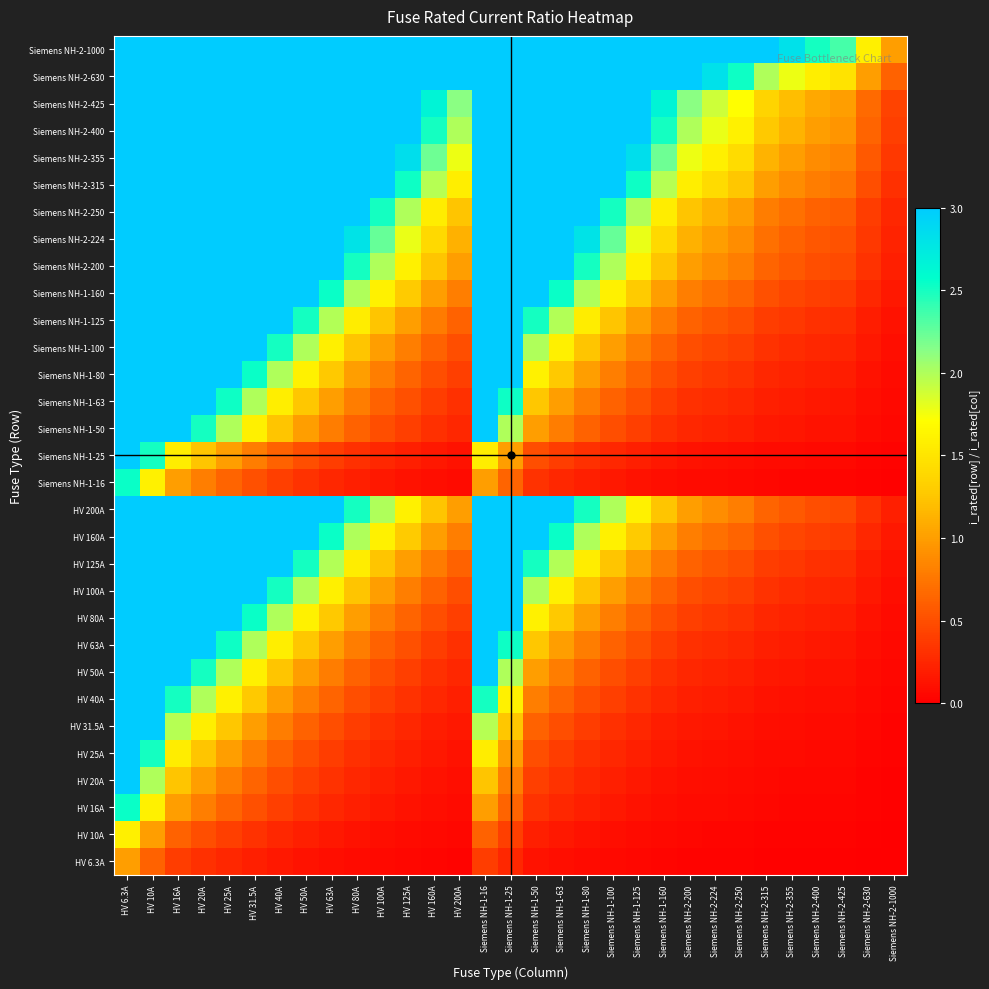

Reading right to left, extract all data points from this chart.

HV 6.3A: Siemens NH-2-1000=0.0	Siemens NH-2-630=0.0	Siemens NH-2-425=0.0	Siemens NH-2-400=0.0	Siemens NH-2-355=0.0	Siemens NH-2-315=0.0	Siemens NH-2-250=0.0	Siemens NH-2-224=0.0	Siemens NH-2-200=0.0	Siemens NH-1-160=0.0	Siemens NH-1-125=0.1	Siemens NH-1-100=0.1	Siemens NH-1-80=0.1	Siemens NH-1-63=0.1	Siemens NH-1-50=0.1	Siemens NH-1-25=0.3	Siemens NH-1-16=0.4	HV 200A=0.0	HV 160A=0.0	HV 125A=0.1	HV 100A=0.1	HV 80A=0.1	HV 63A=0.1	HV 50A=0.1	HV 40A=0.2	HV 31.5A=0.2	HV 25A=0.3	HV 20A=0.3	HV 16A=0.4	HV 10A=0.6	HV 6.3A=1.0
HV 10A: Siemens NH-2-1000=0.0	Siemens NH-2-630=0.0	Siemens NH-2-425=0.0	Siemens NH-2-400=0.0	Siemens NH-2-355=0.0	Siemens NH-2-315=0.0	Siemens NH-2-250=0.0	Siemens NH-2-224=0.0	Siemens NH-2-200=0.1	Siemens NH-1-160=0.1	Siemens NH-1-125=0.1	Siemens NH-1-100=0.1	Siemens NH-1-80=0.1	Siemens NH-1-63=0.2	Siemens NH-1-50=0.2	Siemens NH-1-25=0.4	Siemens NH-1-16=0.6	HV 200A=0.1	HV 160A=0.1	HV 125A=0.1	HV 100A=0.1	HV 80A=0.1	HV 63A=0.2	HV 50A=0.2	HV 40A=0.2	HV 31.5A=0.3	HV 25A=0.4	HV 20A=0.5	HV 16A=0.6	HV 10A=1.0	HV 6.3A=1.6
HV 16A: Siemens NH-2-1000=0.0	Siemens NH-2-630=0.0	Siemens NH-2-425=0.0	Siemens NH-2-400=0.0	Siemens NH-2-355=0.0	Siemens NH-2-315=0.1	Siemens NH-2-250=0.1	Siemens NH-2-224=0.1	Siemens NH-2-200=0.1	Siemens NH-1-160=0.1	Siemens NH-1-125=0.1	Siemens NH-1-100=0.2	Siemens NH-1-80=0.2	Siemens NH-1-63=0.3	Siemens NH-1-50=0.3	Siemens NH-1-25=0.6	Siemens NH-1-16=1.0	HV 200A=0.1	HV 160A=0.1	HV 125A=0.1	HV 100A=0.2	HV 80A=0.2	HV 63A=0.3	HV 50A=0.3	HV 40A=0.4	HV 31.5A=0.5	HV 25A=0.6	HV 20A=0.8	HV 16A=1.0	HV 10A=1.6	HV 6.3A=2.5
HV 20A: Siemens NH-2-1000=0.0	Siemens NH-2-630=0.0	Siemens NH-2-425=0.0	Siemens NH-2-400=0.1	Siemens NH-2-355=0.1	Siemens NH-2-315=0.1	Siemens NH-2-250=0.1	Siemens NH-2-224=0.1	Siemens NH-2-200=0.1	Siemens NH-1-160=0.1	Siemens NH-1-125=0.2	Siemens NH-1-100=0.2	Siemens NH-1-80=0.2	Siemens NH-1-63=0.3	Siemens NH-1-50=0.4	Siemens NH-1-25=0.8	Siemens NH-1-16=1.2	HV 200A=0.1	HV 160A=0.1	HV 125A=0.2	HV 100A=0.2	HV 80A=0.2	HV 63A=0.3	HV 50A=0.4	HV 40A=0.5	HV 31.5A=0.6	HV 25A=0.8	HV 20A=1.0	HV 16A=1.2	HV 10A=2.0	HV 6.3A=3.2
HV 25A: Siemens NH-2-1000=0.0	Siemens NH-2-630=0.0	Siemens NH-2-425=0.1	Siemens NH-2-400=0.1	Siemens NH-2-355=0.1	Siemens NH-2-315=0.1	Siemens NH-2-250=0.1	Siemens NH-2-224=0.1	Siemens NH-2-200=0.1	Siemens NH-1-160=0.2	Siemens NH-1-125=0.2	Siemens NH-1-100=0.2	Siemens NH-1-80=0.3	Siemens NH-1-63=0.4	Siemens NH-1-50=0.5	Siemens NH-1-25=1.0	Siemens NH-1-16=1.6	HV 200A=0.1	HV 160A=0.2	HV 125A=0.2	HV 100A=0.2	HV 80A=0.3	HV 63A=0.4	HV 50A=0.5	HV 40A=0.6	HV 31.5A=0.8	HV 25A=1.0	HV 20A=1.2	HV 16A=1.6	HV 10A=2.5	HV 6.3A=4.0
HV 31.5A: Siemens NH-2-1000=0.0	Siemens NH-2-630=0.1	Siemens NH-2-425=0.1	Siemens NH-2-400=0.1	Siemens NH-2-355=0.1	Siemens NH-2-315=0.1	Siemens NH-2-250=0.1	Siemens NH-2-224=0.1	Siemens NH-2-200=0.2	Siemens NH-1-160=0.2	Siemens NH-1-125=0.3	Siemens NH-1-100=0.3	Siemens NH-1-80=0.4	Siemens NH-1-63=0.5	Siemens NH-1-50=0.6	Siemens NH-1-25=1.3	Siemens NH-1-16=2.0	HV 200A=0.2	HV 160A=0.2	HV 125A=0.3	HV 100A=0.3	HV 80A=0.4	HV 63A=0.5	HV 50A=0.6	HV 40A=0.8	HV 31.5A=1.0	HV 25A=1.3	HV 20A=1.6	HV 16A=2.0	HV 10A=3.1	HV 6.3A=5.0
HV 40A: Siemens NH-2-1000=0.0	Siemens NH-2-630=0.1	Siemens NH-2-425=0.1	Siemens NH-2-400=0.1	Siemens NH-2-355=0.1	Siemens NH-2-315=0.1	Siemens NH-2-250=0.2	Siemens NH-2-224=0.2	Siemens NH-2-200=0.2	Siemens NH-1-160=0.2	Siemens NH-1-125=0.3	Siemens NH-1-100=0.4	Siemens NH-1-80=0.5	Siemens NH-1-63=0.6	Siemens NH-1-50=0.8	Siemens NH-1-25=1.6	Siemens NH-1-16=2.5	HV 200A=0.2	HV 160A=0.2	HV 125A=0.3	HV 100A=0.4	HV 80A=0.5	HV 63A=0.6	HV 50A=0.8	HV 40A=1.0	HV 31.5A=1.3	HV 25A=1.6	HV 20A=2.0	HV 16A=2.5	HV 10A=4.0	HV 6.3A=6.3
HV 50A: Siemens NH-2-1000=0.1	Siemens NH-2-630=0.1	Siemens NH-2-425=0.1	Siemens NH-2-400=0.1	Siemens NH-2-355=0.1	Siemens NH-2-315=0.2	Siemens NH-2-250=0.2	Siemens NH-2-224=0.2	Siemens NH-2-200=0.2	Siemens NH-1-160=0.3	Siemens NH-1-125=0.4	Siemens NH-1-100=0.5	Siemens NH-1-80=0.6	Siemens NH-1-63=0.8	Siemens NH-1-50=1.0	Siemens NH-1-25=2.0	Siemens NH-1-16=3.1	HV 200A=0.2	HV 160A=0.3	HV 125A=0.4	HV 100A=0.5	HV 80A=0.6	HV 63A=0.8	HV 50A=1.0	HV 40A=1.2	HV 31.5A=1.6	HV 25A=2.0	HV 20A=2.5	HV 16A=3.1	HV 10A=5.0	HV 6.3A=7.9
HV 63A: Siemens NH-2-1000=0.1	Siemens NH-2-630=0.1	Siemens NH-2-425=0.1	Siemens NH-2-400=0.2	Siemens NH-2-355=0.2	Siemens NH-2-315=0.2	Siemens NH-2-250=0.3	Siemens NH-2-224=0.3	Siemens NH-2-200=0.3	Siemens NH-1-160=0.4	Siemens NH-1-125=0.5	Siemens NH-1-100=0.6	Siemens NH-1-80=0.8	Siemens NH-1-63=1.0	Siemens NH-1-50=1.3	Siemens NH-1-25=2.5	Siemens NH-1-16=3.9	HV 200A=0.3	HV 160A=0.4	HV 125A=0.5	HV 100A=0.6	HV 80A=0.8	HV 63A=1.0	HV 50A=1.3	HV 40A=1.6	HV 31.5A=2.0	HV 25A=2.5	HV 20A=3.1	HV 16A=3.9	HV 10A=6.3	HV 6.3A=10.0
HV 80A: Siemens NH-2-1000=0.1	Siemens NH-2-630=0.1	Siemens NH-2-425=0.2	Siemens NH-2-400=0.2	Siemens NH-2-355=0.2	Siemens NH-2-315=0.3	Siemens NH-2-250=0.3	Siemens NH-2-224=0.4	Siemens NH-2-200=0.4	Siemens NH-1-160=0.5	Siemens NH-1-125=0.6	Siemens NH-1-100=0.8	Siemens NH-1-80=1.0	Siemens NH-1-63=1.3	Siemens NH-1-50=1.6	Siemens NH-1-25=3.2	Siemens NH-1-16=5.0	HV 200A=0.4	HV 160A=0.5	HV 125A=0.6	HV 100A=0.8	HV 80A=1.0	HV 63A=1.3	HV 50A=1.6	HV 40A=2.0	HV 31.5A=2.5	HV 25A=3.2	HV 20A=4.0	HV 16A=5.0	HV 10A=8.0	HV 6.3A=12.7
HV 100A: Siemens NH-2-1000=0.1	Siemens NH-2-630=0.2	Siemens NH-2-425=0.2	Siemens NH-2-400=0.2	Siemens NH-2-355=0.3	Siemens NH-2-315=0.3	Siemens NH-2-250=0.4	Siemens NH-2-224=0.4	Siemens NH-2-200=0.5	Siemens NH-1-160=0.6	Siemens NH-1-125=0.8	Siemens NH-1-100=1.0	Siemens NH-1-80=1.2	Siemens NH-1-63=1.6	Siemens NH-1-50=2.0	Siemens NH-1-25=4.0	Siemens NH-1-16=6.2	HV 200A=0.5	HV 160A=0.6	HV 125A=0.8	HV 100A=1.0	HV 80A=1.2	HV 63A=1.6	HV 50A=2.0	HV 40A=2.5	HV 31.5A=3.2	HV 25A=4.0	HV 20A=5.0	HV 16A=6.2	HV 10A=10.0	HV 6.3A=15.9
HV 125A: Siemens NH-2-1000=0.1	Siemens NH-2-630=0.2	Siemens NH-2-425=0.3	Siemens NH-2-400=0.3	Siemens NH-2-355=0.4	Siemens NH-2-315=0.4	Siemens NH-2-250=0.5	Siemens NH-2-224=0.6	Siemens NH-2-200=0.6	Siemens NH-1-160=0.8	Siemens NH-1-125=1.0	Siemens NH-1-100=1.2	Siemens NH-1-80=1.6	Siemens NH-1-63=2.0	Siemens NH-1-50=2.5	Siemens NH-1-25=5.0	Siemens NH-1-16=7.8	HV 200A=0.6	HV 160A=0.8	HV 125A=1.0	HV 100A=1.2	HV 80A=1.6	HV 63A=2.0	HV 50A=2.5	HV 40A=3.1	HV 31.5A=4.0	HV 25A=5.0	HV 20A=6.2	HV 16A=7.8	HV 10A=12.5	HV 6.3A=19.8
HV 160A: Siemens NH-2-1000=0.2	Siemens NH-2-630=0.3	Siemens NH-2-425=0.4	Siemens NH-2-400=0.4	Siemens NH-2-355=0.5	Siemens NH-2-315=0.5	Siemens NH-2-250=0.6	Siemens NH-2-224=0.7	Siemens NH-2-200=0.8	Siemens NH-1-160=1.0	Siemens NH-1-125=1.3	Siemens NH-1-100=1.6	Siemens NH-1-80=2.0	Siemens NH-1-63=2.5	Siemens NH-1-50=3.2	Siemens NH-1-25=6.4	Siemens NH-1-16=10.0	HV 200A=0.8	HV 160A=1.0	HV 125A=1.3	HV 100A=1.6	HV 80A=2.0	HV 63A=2.5	HV 50A=3.2	HV 40A=4.0	HV 31.5A=5.1	HV 25A=6.4	HV 20A=8.0	HV 16A=10.0	HV 10A=16.0	HV 6.3A=25.4
HV 200A: Siemens NH-2-1000=0.2	Siemens NH-2-630=0.3	Siemens NH-2-425=0.5	Siemens NH-2-400=0.5	Siemens NH-2-355=0.6	Siemens NH-2-315=0.6	Siemens NH-2-250=0.8	Siemens NH-2-224=0.9	Siemens NH-2-200=1.0	Siemens NH-1-160=1.2	Siemens NH-1-125=1.6	Siemens NH-1-100=2.0	Siemens NH-1-80=2.5	Siemens NH-1-63=3.2	Siemens NH-1-50=4.0	Siemens NH-1-25=8.0	Siemens NH-1-16=12.5	HV 200A=1.0	HV 160A=1.2	HV 125A=1.6	HV 100A=2.0	HV 80A=2.5	HV 63A=3.2	HV 50A=4.0	HV 40A=5.0	HV 31.5A=6.3	HV 25A=8.0	HV 20A=10.0	HV 16A=12.5	HV 10A=20.0	HV 6.3A=31.7
Siemens NH-1-16: Siemens NH-2-1000=0.0	Siemens NH-2-630=0.0	Siemens NH-2-425=0.0	Siemens NH-2-400=0.0	Siemens NH-2-355=0.0	Siemens NH-2-315=0.1	Siemens NH-2-250=0.1	Siemens NH-2-224=0.1	Siemens NH-2-200=0.1	Siemens NH-1-160=0.1	Siemens NH-1-125=0.1	Siemens NH-1-100=0.2	Siemens NH-1-80=0.2	Siemens NH-1-63=0.3	Siemens NH-1-50=0.3	Siemens NH-1-25=0.6	Siemens NH-1-16=1.0	HV 200A=0.1	HV 160A=0.1	HV 125A=0.1	HV 100A=0.2	HV 80A=0.2	HV 63A=0.3	HV 50A=0.3	HV 40A=0.4	HV 31.5A=0.5	HV 25A=0.6	HV 20A=0.8	HV 16A=1.0	HV 10A=1.6	HV 6.3A=2.5
Siemens NH-1-25: Siemens NH-2-1000=0.0	Siemens NH-2-630=0.0	Siemens NH-2-425=0.1	Siemens NH-2-400=0.1	Siemens NH-2-355=0.1	Siemens NH-2-315=0.1	Siemens NH-2-250=0.1	Siemens NH-2-224=0.1	Siemens NH-2-200=0.1	Siemens NH-1-160=0.2	Siemens NH-1-125=0.2	Siemens NH-1-100=0.2	Siemens NH-1-80=0.3	Siemens NH-1-63=0.4	Siemens NH-1-50=0.5	Siemens NH-1-25=1.0	Siemens NH-1-16=1.6	HV 200A=0.1	HV 160A=0.2	HV 125A=0.2	HV 100A=0.2	HV 80A=0.3	HV 63A=0.4	HV 50A=0.5	HV 40A=0.6	HV 31.5A=0.8	HV 25A=1.0	HV 20A=1.2	HV 16A=1.6	HV 10A=2.5	HV 6.3A=4.0
Siemens NH-1-50: Siemens NH-2-1000=0.1	Siemens NH-2-630=0.1	Siemens NH-2-425=0.1	Siemens NH-2-400=0.1	Siemens NH-2-355=0.1	Siemens NH-2-315=0.2	Siemens NH-2-250=0.2	Siemens NH-2-224=0.2	Siemens NH-2-200=0.2	Siemens NH-1-160=0.3	Siemens NH-1-125=0.4	Siemens NH-1-100=0.5	Siemens NH-1-80=0.6	Siemens NH-1-63=0.8	Siemens NH-1-50=1.0	Siemens NH-1-25=2.0	Siemens NH-1-16=3.1	HV 200A=0.2	HV 160A=0.3	HV 125A=0.4	HV 100A=0.5	HV 80A=0.6	HV 63A=0.8	HV 50A=1.0	HV 40A=1.2	HV 31.5A=1.6	HV 25A=2.0	HV 20A=2.5	HV 16A=3.1	HV 10A=5.0	HV 6.3A=7.9
Siemens NH-1-63: Siemens NH-2-1000=0.1	Siemens NH-2-630=0.1	Siemens NH-2-425=0.1	Siemens NH-2-400=0.2	Siemens NH-2-355=0.2	Siemens NH-2-315=0.2	Siemens NH-2-250=0.3	Siemens NH-2-224=0.3	Siemens NH-2-200=0.3	Siemens NH-1-160=0.4	Siemens NH-1-125=0.5	Siemens NH-1-100=0.6	Siemens NH-1-80=0.8	Siemens NH-1-63=1.0	Siemens NH-1-50=1.3	Siemens NH-1-25=2.5	Siemens NH-1-16=3.9	HV 200A=0.3	HV 160A=0.4	HV 125A=0.5	HV 100A=0.6	HV 80A=0.8	HV 63A=1.0	HV 50A=1.3	HV 40A=1.6	HV 31.5A=2.0	HV 25A=2.5	HV 20A=3.1	HV 16A=3.9	HV 10A=6.3	HV 6.3A=10.0
Siemens NH-1-80: Siemens NH-2-1000=0.1	Siemens NH-2-630=0.1	Siemens NH-2-425=0.2	Siemens NH-2-400=0.2	Siemens NH-2-355=0.2	Siemens NH-2-315=0.3	Siemens NH-2-250=0.3	Siemens NH-2-224=0.4	Siemens NH-2-200=0.4	Siemens NH-1-160=0.5	Siemens NH-1-125=0.6	Siemens NH-1-100=0.8	Siemens NH-1-80=1.0	Siemens NH-1-63=1.3	Siemens NH-1-50=1.6	Siemens NH-1-25=3.2	Siemens NH-1-16=5.0	HV 200A=0.4	HV 160A=0.5	HV 125A=0.6	HV 100A=0.8	HV 80A=1.0	HV 63A=1.3	HV 50A=1.6	HV 40A=2.0	HV 31.5A=2.5	HV 25A=3.2	HV 20A=4.0	HV 16A=5.0	HV 10A=8.0	HV 6.3A=12.7
Siemens NH-1-100: Siemens NH-2-1000=0.1	Siemens NH-2-630=0.2	Siemens NH-2-425=0.2	Siemens NH-2-400=0.2	Siemens NH-2-355=0.3	Siemens NH-2-315=0.3	Siemens NH-2-250=0.4	Siemens NH-2-224=0.4	Siemens NH-2-200=0.5	Siemens NH-1-160=0.6	Siemens NH-1-125=0.8	Siemens NH-1-100=1.0	Siemens NH-1-80=1.2	Siemens NH-1-63=1.6	Siemens NH-1-50=2.0	Siemens NH-1-25=4.0	Siemens NH-1-16=6.2	HV 200A=0.5	HV 160A=0.6	HV 125A=0.8	HV 100A=1.0	HV 80A=1.2	HV 63A=1.6	HV 50A=2.0	HV 40A=2.5	HV 31.5A=3.2	HV 25A=4.0	HV 20A=5.0	HV 16A=6.2	HV 10A=10.0	HV 6.3A=15.9
Siemens NH-1-125: Siemens NH-2-1000=0.1	Siemens NH-2-630=0.2	Siemens NH-2-425=0.3	Siemens NH-2-400=0.3	Siemens NH-2-355=0.4	Siemens NH-2-315=0.4	Siemens NH-2-250=0.5	Siemens NH-2-224=0.6	Siemens NH-2-200=0.6	Siemens NH-1-160=0.8	Siemens NH-1-125=1.0	Siemens NH-1-100=1.2	Siemens NH-1-80=1.6	Siemens NH-1-63=2.0	Siemens NH-1-50=2.5	Siemens NH-1-25=5.0	Siemens NH-1-16=7.8	HV 200A=0.6	HV 160A=0.8	HV 125A=1.0	HV 100A=1.2	HV 80A=1.6	HV 63A=2.0	HV 50A=2.5	HV 40A=3.1	HV 31.5A=4.0	HV 25A=5.0	HV 20A=6.2	HV 16A=7.8	HV 10A=12.5	HV 6.3A=19.8
Siemens NH-1-160: Siemens NH-2-1000=0.2	Siemens NH-2-630=0.3	Siemens NH-2-425=0.4	Siemens NH-2-400=0.4	Siemens NH-2-355=0.5	Siemens NH-2-315=0.5	Siemens NH-2-250=0.6	Siemens NH-2-224=0.7	Siemens NH-2-200=0.8	Siemens NH-1-160=1.0	Siemens NH-1-125=1.3	Siemens NH-1-100=1.6	Siemens NH-1-80=2.0	Siemens NH-1-63=2.5	Siemens NH-1-50=3.2	Siemens NH-1-25=6.4	Siemens NH-1-16=10.0	HV 200A=0.8	HV 160A=1.0	HV 125A=1.3	HV 100A=1.6	HV 80A=2.0	HV 63A=2.5	HV 50A=3.2	HV 40A=4.0	HV 31.5A=5.1	HV 25A=6.4	HV 20A=8.0	HV 16A=10.0	HV 10A=16.0	HV 6.3A=25.4
Siemens NH-2-200: Siemens NH-2-1000=0.2	Siemens NH-2-630=0.3	Siemens NH-2-425=0.5	Siemens NH-2-400=0.5	Siemens NH-2-355=0.6	Siemens NH-2-315=0.6	Siemens NH-2-250=0.8	Siemens NH-2-224=0.9	Siemens NH-2-200=1.0	Siemens NH-1-160=1.2	Siemens NH-1-125=1.6	Siemens NH-1-100=2.0	Siemens NH-1-80=2.5	Siemens NH-1-63=3.2	Siemens NH-1-50=4.0	Siemens NH-1-25=8.0	Siemens NH-1-16=12.5	HV 200A=1.0	HV 160A=1.2	HV 125A=1.6	HV 100A=2.0	HV 80A=2.5	HV 63A=3.2	HV 50A=4.0	HV 40A=5.0	HV 31.5A=6.3	HV 25A=8.0	HV 20A=10.0	HV 16A=12.5	HV 10A=20.0	HV 6.3A=31.7
Siemens NH-2-224: Siemens NH-2-1000=0.2	Siemens NH-2-630=0.4	Siemens NH-2-425=0.5	Siemens NH-2-400=0.6	Siemens NH-2-355=0.6	Siemens NH-2-315=0.7	Siemens NH-2-250=0.9	Siemens NH-2-224=1.0	Siemens NH-2-200=1.1	Siemens NH-1-160=1.4	Siemens NH-1-125=1.8	Siemens NH-1-100=2.2	Siemens NH-1-80=2.8	Siemens NH-1-63=3.6	Siemens NH-1-50=4.5	Siemens NH-1-25=9.0	Siemens NH-1-16=14.0	HV 200A=1.1	HV 160A=1.4	HV 125A=1.8	HV 100A=2.2	HV 80A=2.8	HV 63A=3.6	HV 50A=4.5	HV 40A=5.6	HV 31.5A=7.1	HV 25A=9.0	HV 20A=11.2	HV 16A=14.0	HV 10A=22.4	HV 6.3A=35.6
Siemens NH-2-250: Siemens NH-2-1000=0.2	Siemens NH-2-630=0.4	Siemens NH-2-425=0.6	Siemens NH-2-400=0.6	Siemens NH-2-355=0.7	Siemens NH-2-315=0.8	Siemens NH-2-250=1.0	Siemens NH-2-224=1.1	Siemens NH-2-200=1.2	Siemens NH-1-160=1.6	Siemens NH-1-125=2.0	Siemens NH-1-100=2.5	Siemens NH-1-80=3.1	Siemens NH-1-63=4.0	Siemens NH-1-50=5.0	Siemens NH-1-25=10.0	Siemens NH-1-16=15.6	HV 200A=1.2	HV 160A=1.6	HV 125A=2.0	HV 100A=2.5	HV 80A=3.1	HV 63A=4.0	HV 50A=5.0	HV 40A=6.2	HV 31.5A=7.9	HV 25A=10.0	HV 20A=12.5	HV 16A=15.6	HV 10A=25.0	HV 6.3A=39.7
Siemens NH-2-315: Siemens NH-2-1000=0.3	Siemens NH-2-630=0.5	Siemens NH-2-425=0.7	Siemens NH-2-400=0.8	Siemens NH-2-355=0.9	Siemens NH-2-315=1.0	Siemens NH-2-250=1.3	Siemens NH-2-224=1.4	Siemens NH-2-200=1.6	Siemens NH-1-160=2.0	Siemens NH-1-125=2.5	Siemens NH-1-100=3.1	Siemens NH-1-80=3.9	Siemens NH-1-63=5.0	Siemens NH-1-50=6.3	Siemens NH-1-25=12.6	Siemens NH-1-16=19.7	HV 200A=1.6	HV 160A=2.0	HV 125A=2.5	HV 100A=3.1	HV 80A=3.9	HV 63A=5.0	HV 50A=6.3	HV 40A=7.9	HV 31.5A=10.0	HV 25A=12.6	HV 20A=15.8	HV 16A=19.7	HV 10A=31.5	HV 6.3A=50.0
Siemens NH-2-355: Siemens NH-2-1000=0.4	Siemens NH-2-630=0.6	Siemens NH-2-425=0.8	Siemens NH-2-400=0.9	Siemens NH-2-355=1.0	Siemens NH-2-315=1.1	Siemens NH-2-250=1.4	Siemens NH-2-224=1.6	Siemens NH-2-200=1.8	Siemens NH-1-160=2.2	Siemens NH-1-125=2.8	Siemens NH-1-100=3.5	Siemens NH-1-80=4.4	Siemens NH-1-63=5.6	Siemens NH-1-50=7.1	Siemens NH-1-25=14.2	Siemens NH-1-16=22.2	HV 200A=1.8	HV 160A=2.2	HV 125A=2.8	HV 100A=3.5	HV 80A=4.4	HV 63A=5.6	HV 50A=7.1	HV 40A=8.9	HV 31.5A=11.3	HV 25A=14.2	HV 20A=17.8	HV 16A=22.2	HV 10A=35.5	HV 6.3A=56.3
Siemens NH-2-400: Siemens NH-2-1000=0.4	Siemens NH-2-630=0.6	Siemens NH-2-425=0.9	Siemens NH-2-400=1.0	Siemens NH-2-355=1.1	Siemens NH-2-315=1.3	Siemens NH-2-250=1.6	Siemens NH-2-224=1.8	Siemens NH-2-200=2.0	Siemens NH-1-160=2.5	Siemens NH-1-125=3.2	Siemens NH-1-100=4.0	Siemens NH-1-80=5.0	Siemens NH-1-63=6.3	Siemens NH-1-50=8.0	Siemens NH-1-25=16.0	Siemens NH-1-16=25.0	HV 200A=2.0	HV 160A=2.5	HV 125A=3.2	HV 100A=4.0	HV 80A=5.0	HV 63A=6.3	HV 50A=8.0	HV 40A=10.0	HV 31.5A=12.7	HV 25A=16.0	HV 20A=20.0	HV 16A=25.0	HV 10A=40.0	HV 6.3A=63.5
Siemens NH-2-425: Siemens NH-2-1000=0.4	Siemens NH-2-630=0.7	Siemens NH-2-425=1.0	Siemens NH-2-400=1.1	Siemens NH-2-355=1.2	Siemens NH-2-315=1.3	Siemens NH-2-250=1.7	Siemens NH-2-224=1.9	Siemens NH-2-200=2.1	Siemens NH-1-160=2.7	Siemens NH-1-125=3.4	Siemens NH-1-100=4.2	Siemens NH-1-80=5.3	Siemens NH-1-63=6.7	Siemens NH-1-50=8.5	Siemens NH-1-25=17.0	Siemens NH-1-16=26.6	HV 200A=2.1	HV 160A=2.7	HV 125A=3.4	HV 100A=4.2	HV 80A=5.3	HV 63A=6.7	HV 50A=8.5	HV 40A=10.6	HV 31.5A=13.5	HV 25A=17.0	HV 20A=21.2	HV 16A=26.6	HV 10A=42.5	HV 6.3A=67.5
Siemens NH-2-630: Siemens NH-2-1000=0.6	Siemens NH-2-630=1.0	Siemens NH-2-425=1.5	Siemens NH-2-400=1.6	Siemens NH-2-355=1.8	Siemens NH-2-315=2.0	Siemens NH-2-250=2.5	Siemens NH-2-224=2.8	Siemens NH-2-200=3.1	Siemens NH-1-160=3.9	Siemens NH-1-125=5.0	Siemens NH-1-100=6.3	Siemens NH-1-80=7.9	Siemens NH-1-63=10.0	Siemens NH-1-50=12.6	Siemens NH-1-25=25.2	Siemens NH-1-16=39.4	HV 200A=3.1	HV 160A=3.9	HV 125A=5.0	HV 100A=6.3	HV 80A=7.9	HV 63A=10.0	HV 50A=12.6	HV 40A=15.8	HV 31.5A=20.0	HV 25A=25.2	HV 20A=31.5	HV 16A=39.4	HV 10A=63.0	HV 6.3A=100.0
Siemens NH-2-1000: Siemens NH-2-1000=1.0	Siemens NH-2-630=1.6	Siemens NH-2-425=2.4	Siemens NH-2-400=2.5	Siemens NH-2-355=2.8	Siemens NH-2-315=3.2	Siemens NH-2-250=4.0	Siemens NH-2-224=4.5	Siemens NH-2-200=5.0	Siemens NH-1-160=6.2	Siemens NH-1-125=8.0	Siemens NH-1-100=10.0	Siemens NH-1-80=12.5	Siemens NH-1-63=15.9	Siemens NH-1-50=20.0	Siemens NH-1-25=40.0	Siemens NH-1-16=62.5	HV 200A=5.0	HV 160A=6.2	HV 125A=8.0	HV 100A=10.0	HV 80A=12.5	HV 63A=15.9	HV 50A=20.0	HV 40A=25.0	HV 31.5A=31.7	HV 25A=40.0	HV 20A=50.0	HV 16A=62.5	HV 10A=100.0	HV 6.3A=158.7